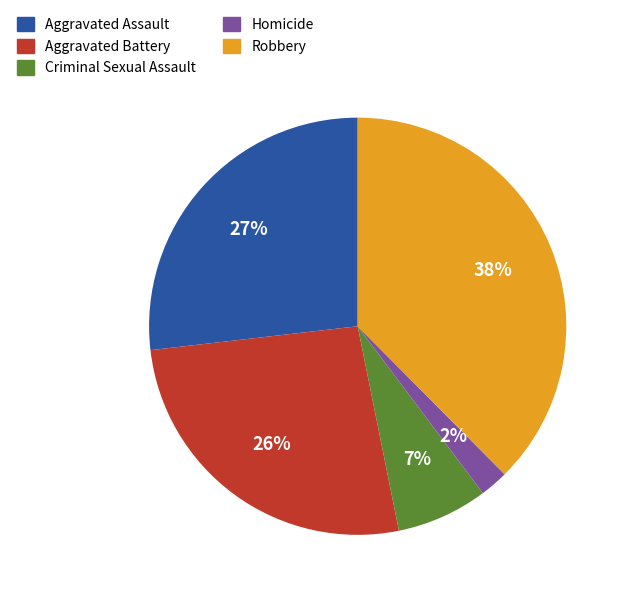

What is the smallest slice in the pie chart?

Homicide